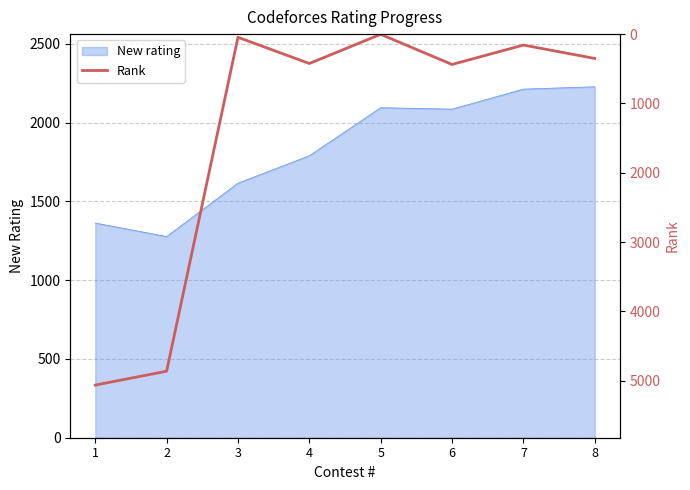

What is the difference between the second highest and second lowest values?

4817